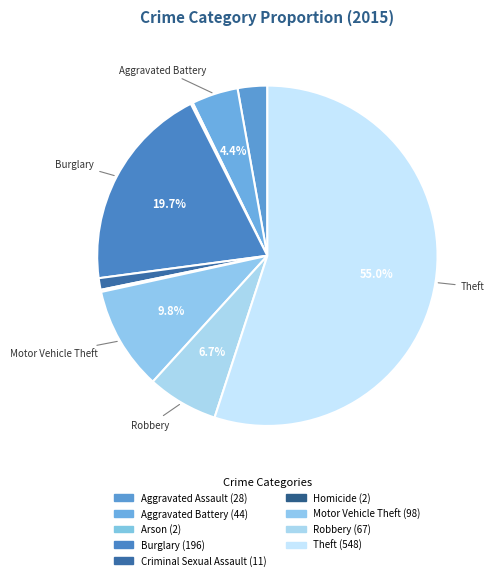

Which category has the biggest portion of the pie?

Theft